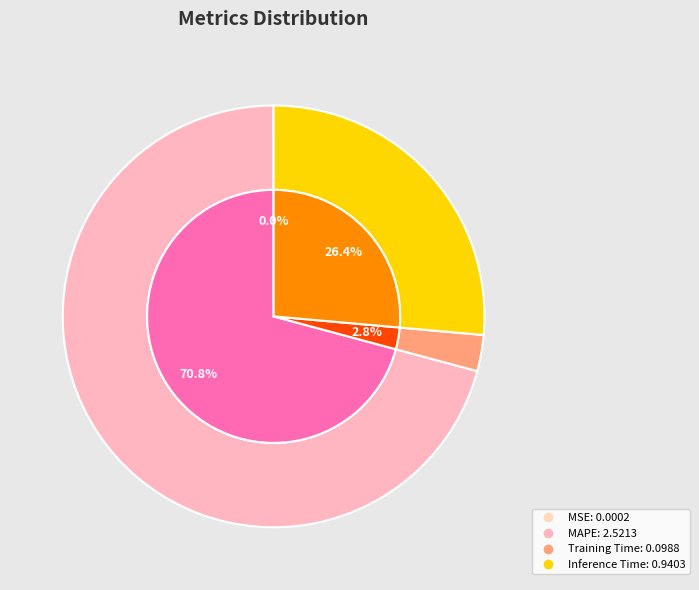

Rank the categories by value from lowest to highest.

MSE, Training Time, Inference Time, MAPE